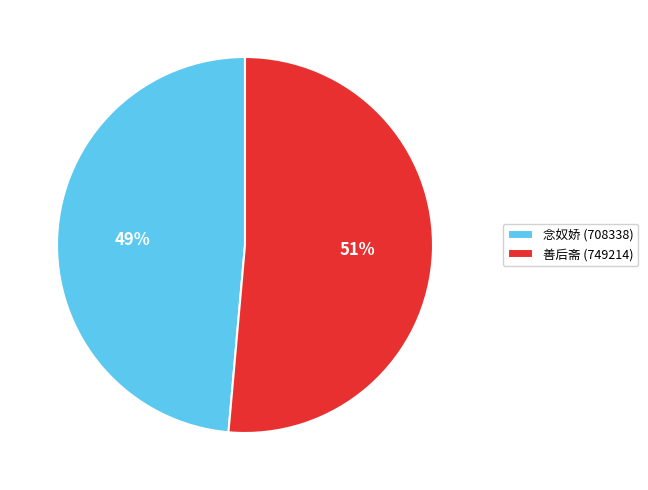

Which has a higher value, 善后斋 (749214) or 念奴娇 (708338)?

善后斋 (749214)